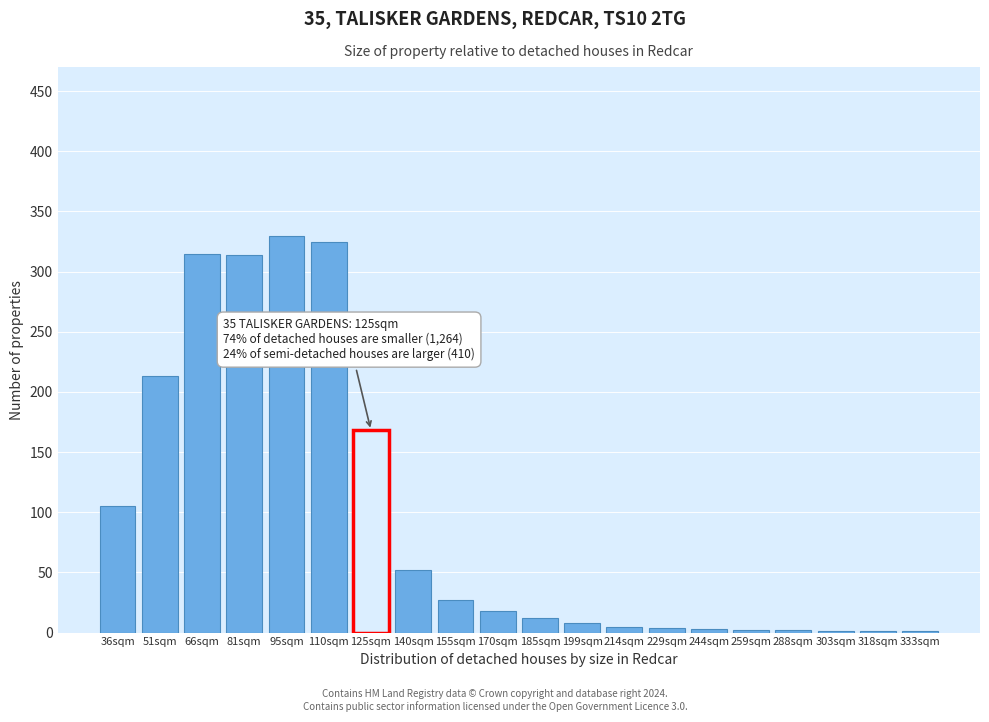

The value at 36sqm is 105. True or false?

True